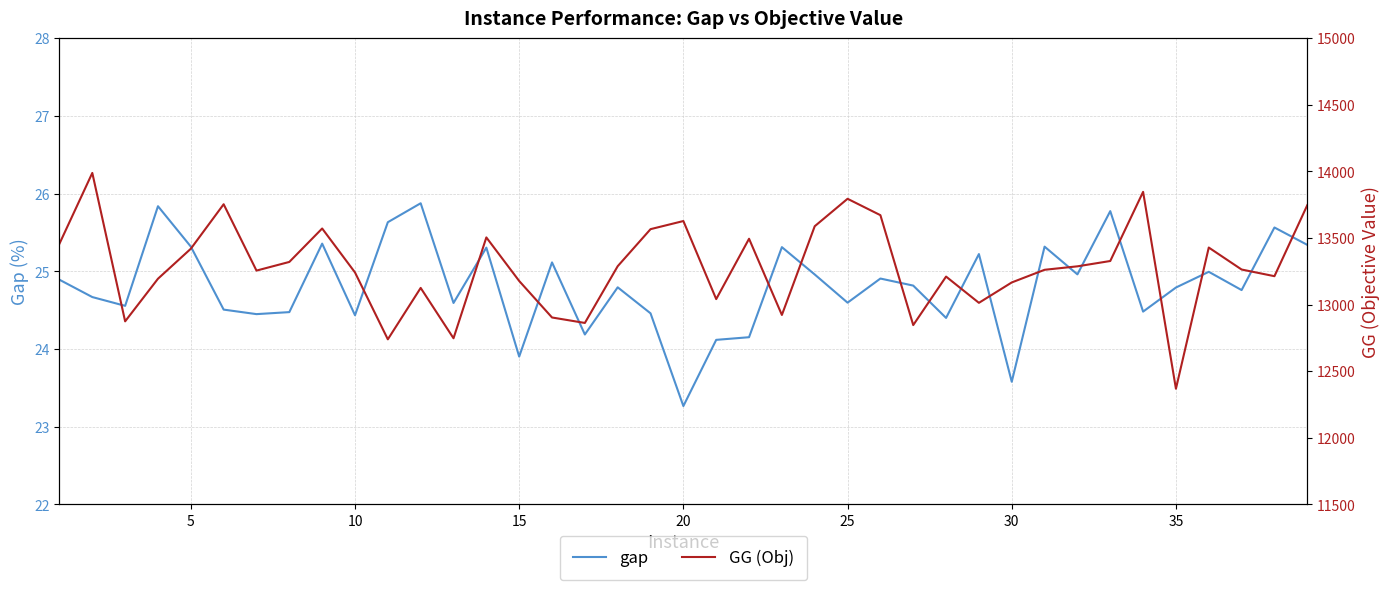

What is the highest value of the gap series?

25.9